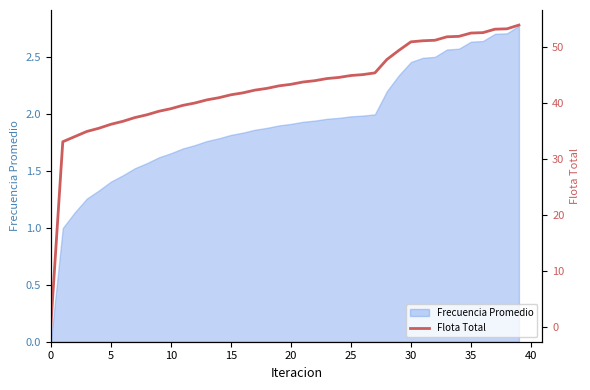

The Frecuencia Promedio series shows 1.9 at 20. True or false?

True